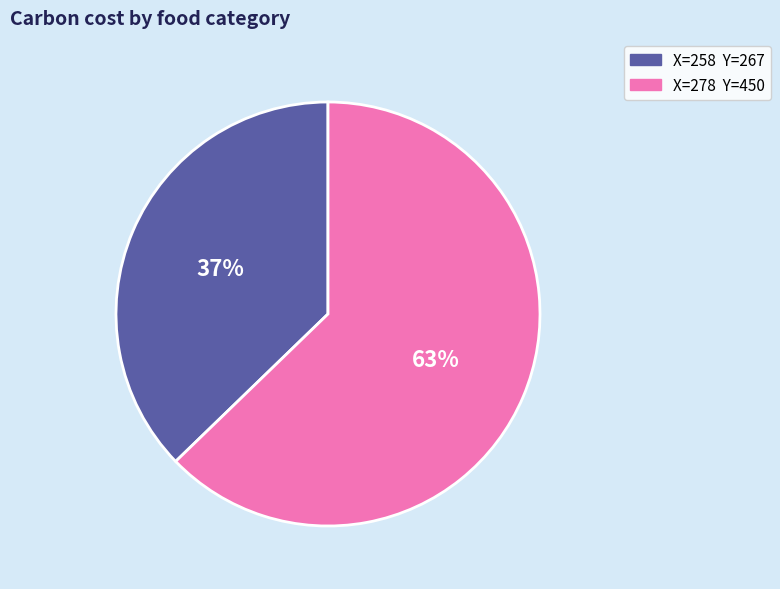

To the nearest percent, what is the average slice percentage?

50%